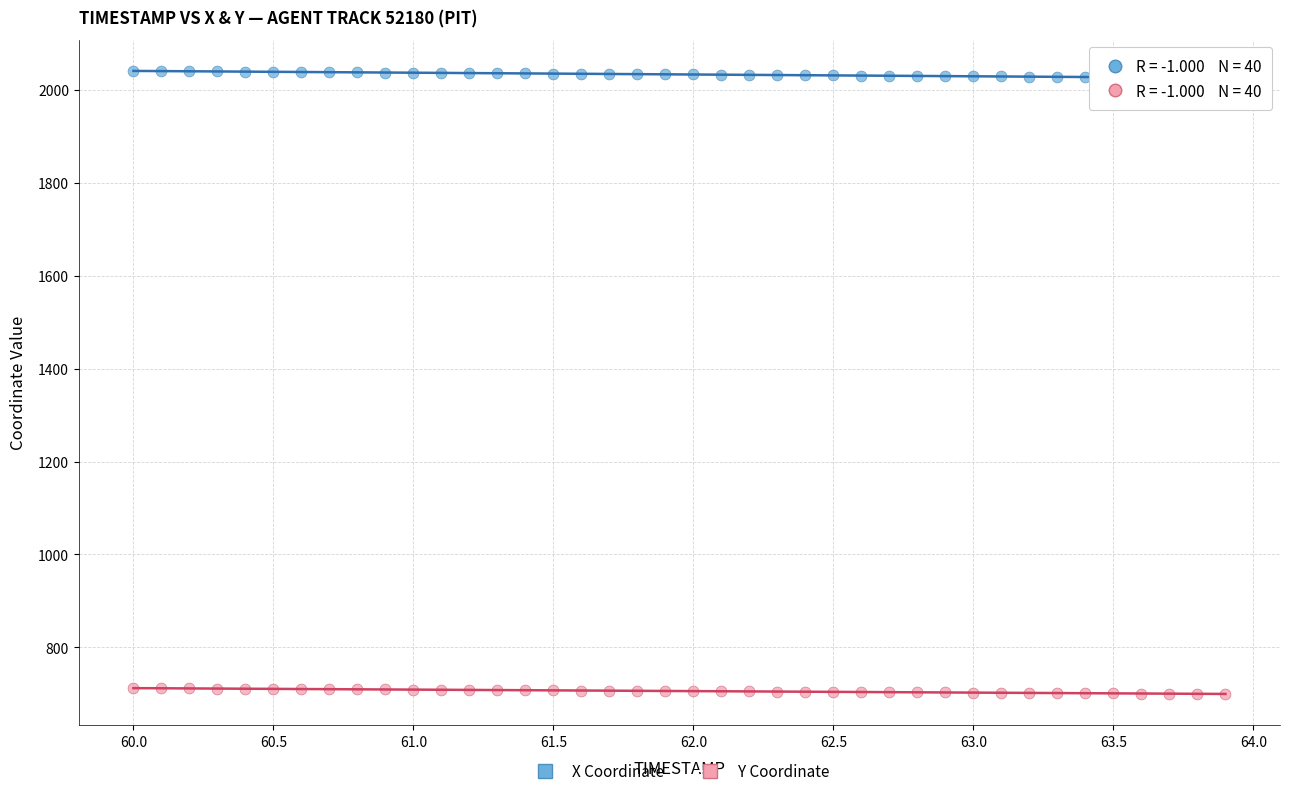

Across all data points, what is the range of X values (max minus min)?

3.9